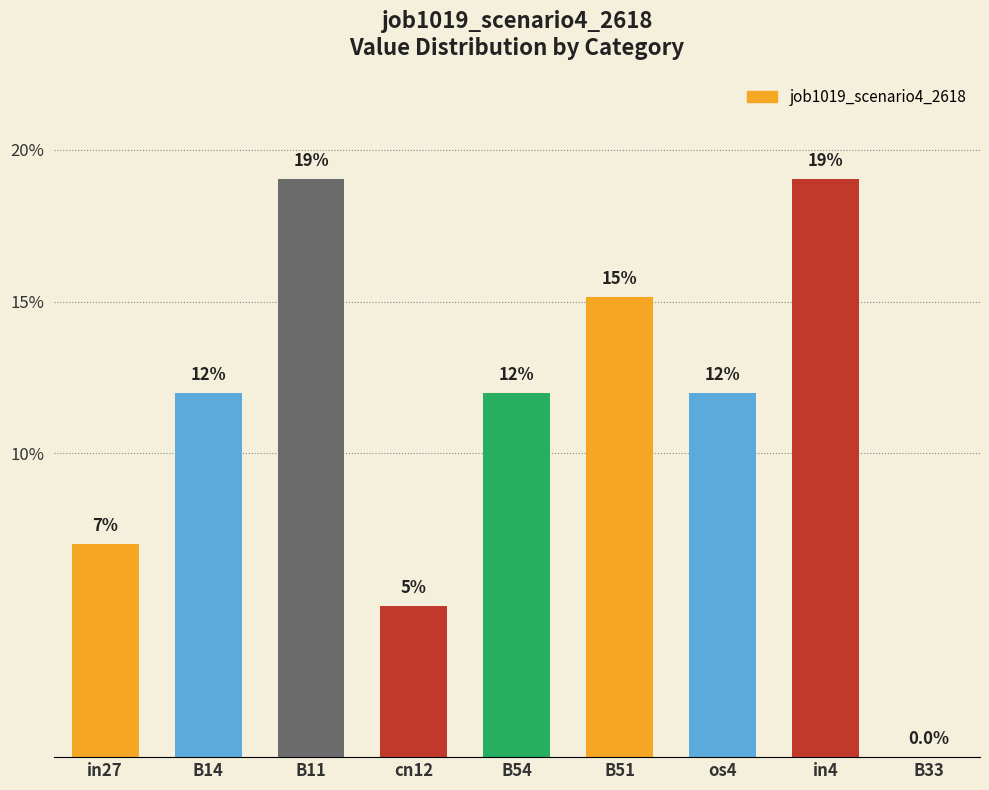

True or false: the data shows 0.3 at B51.

False